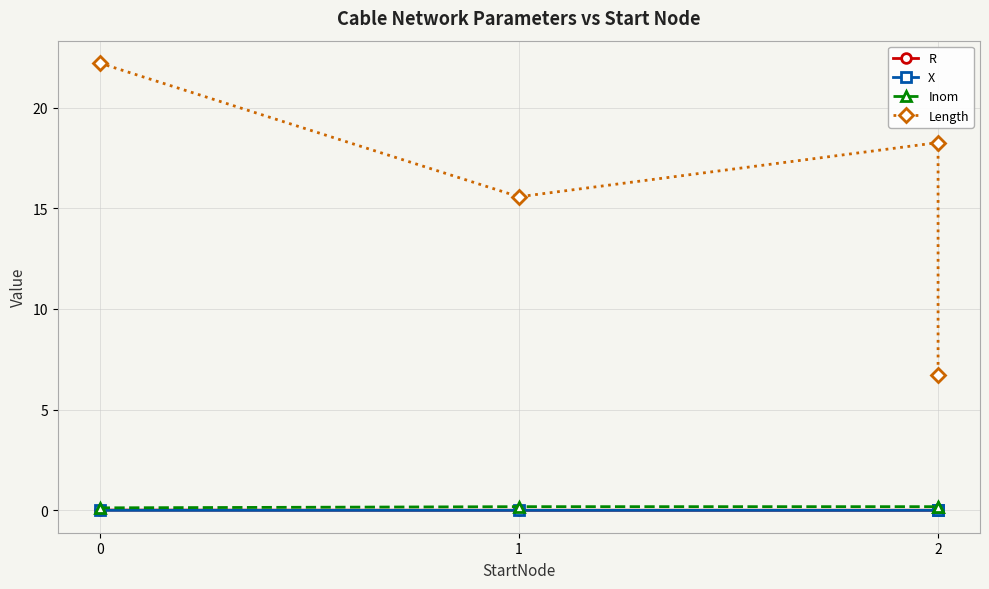

Between 3 and 2, which is larger?

2